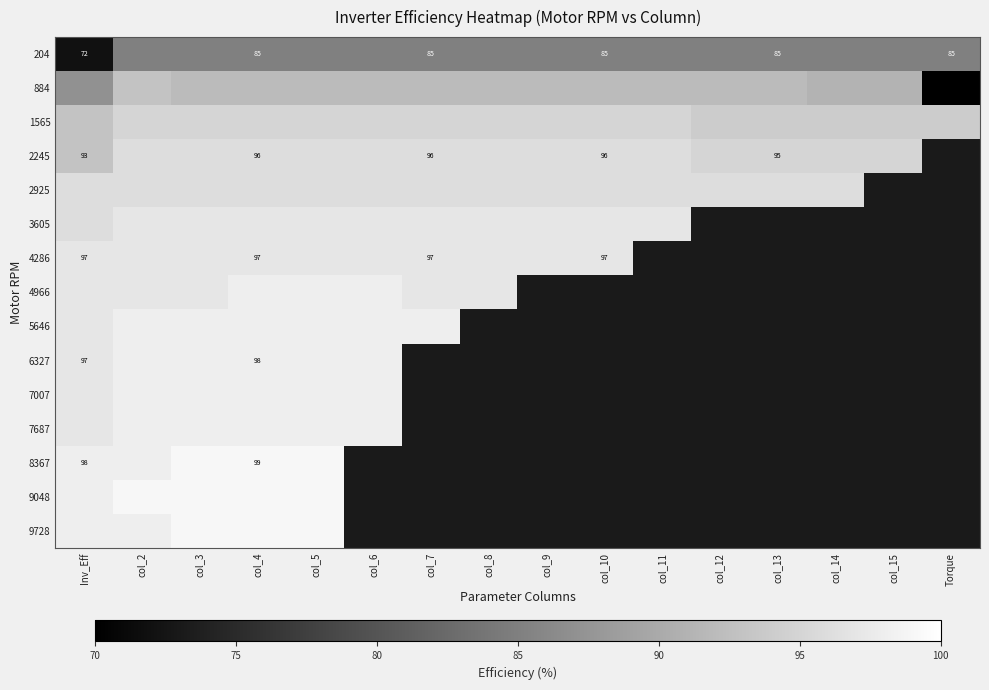

What is the difference between the highest and lowest values at col_5?

14